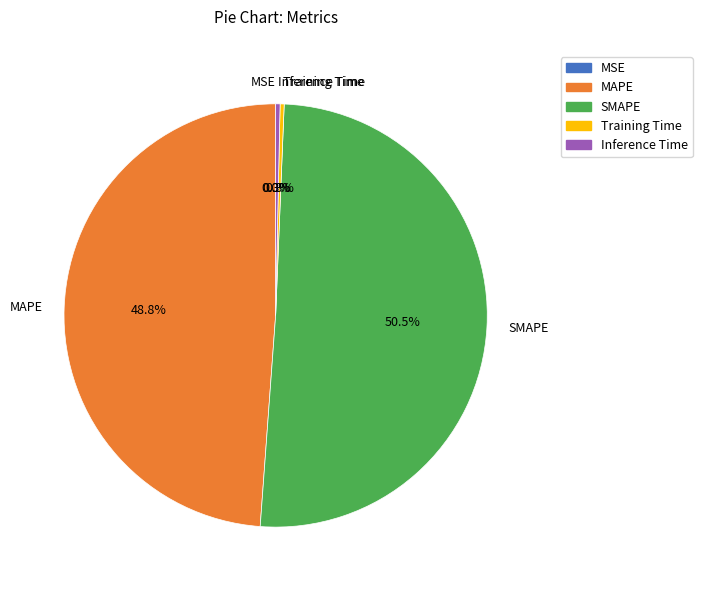

Approximately how many times larger is the value at SMAPE compared to MAPE?

1.0